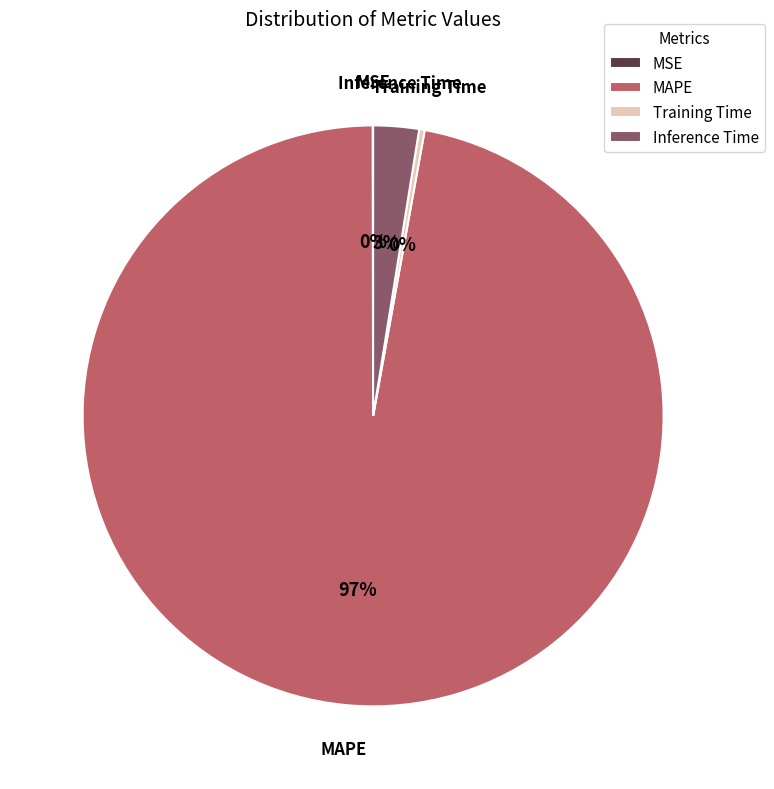

Which category has the biggest portion of the pie?

MAPE